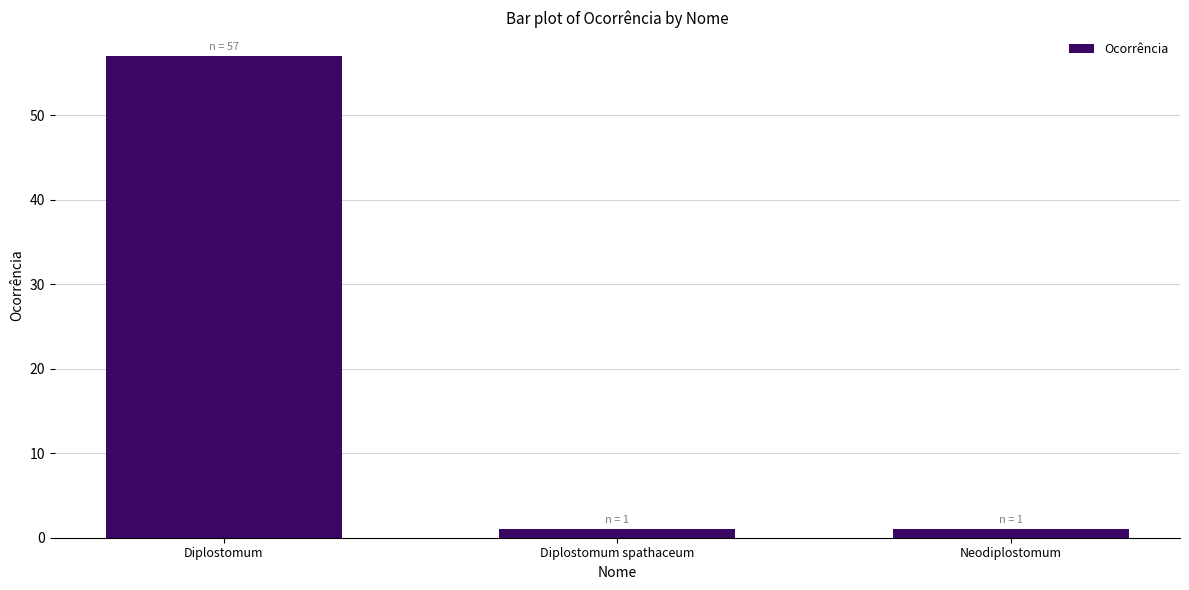

True or false: the data shows 1 at Diplostomum spathaceum.

True